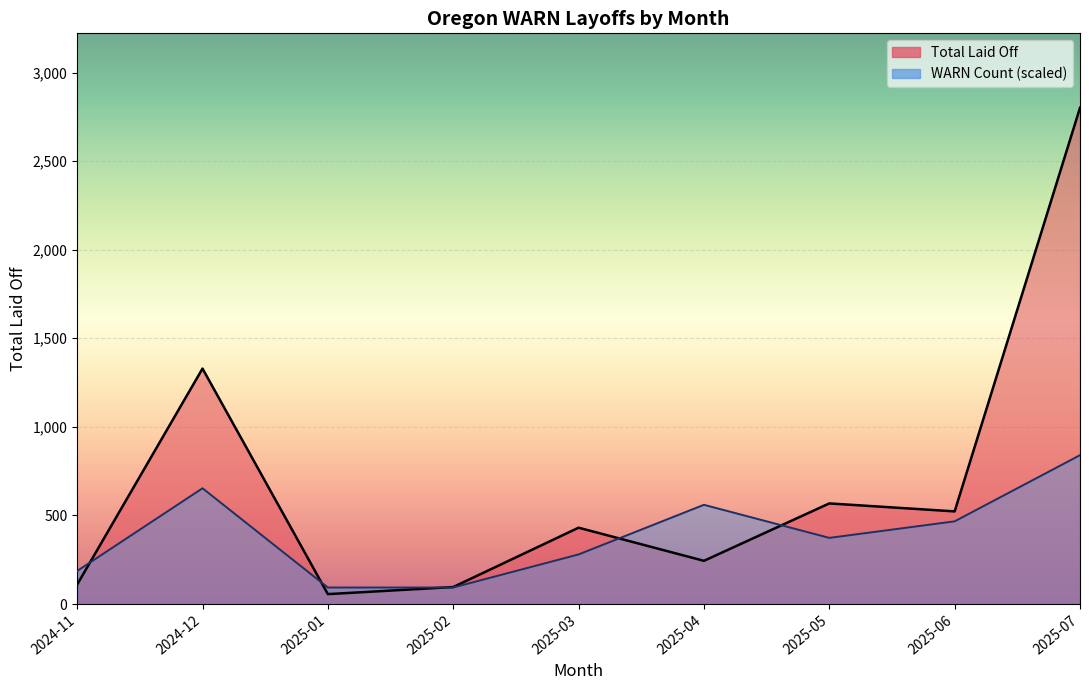

The WARN Count series shows 2 at 2024-12. True or false?

False